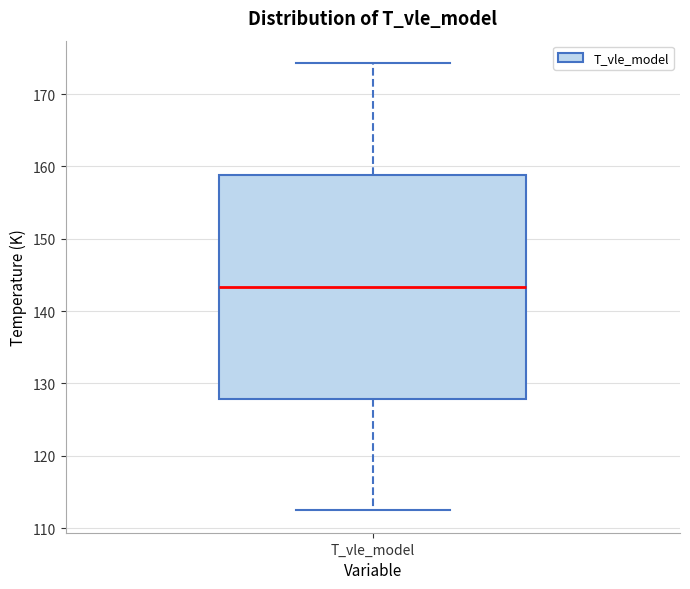

Transcribe this box plot: give where the median line is, the range the box spans, and where the two whiskers end, as read against the y-axis. The values are not printed on the chart, so give them approximately, as read against the axis.

median 143, box 128 to 159, whiskers 112 to 174